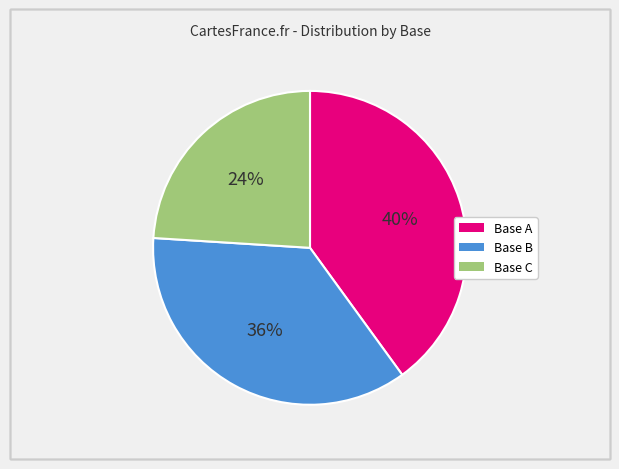

To the nearest percent, what is the difference between the largest and smallest slice percentages?

16%